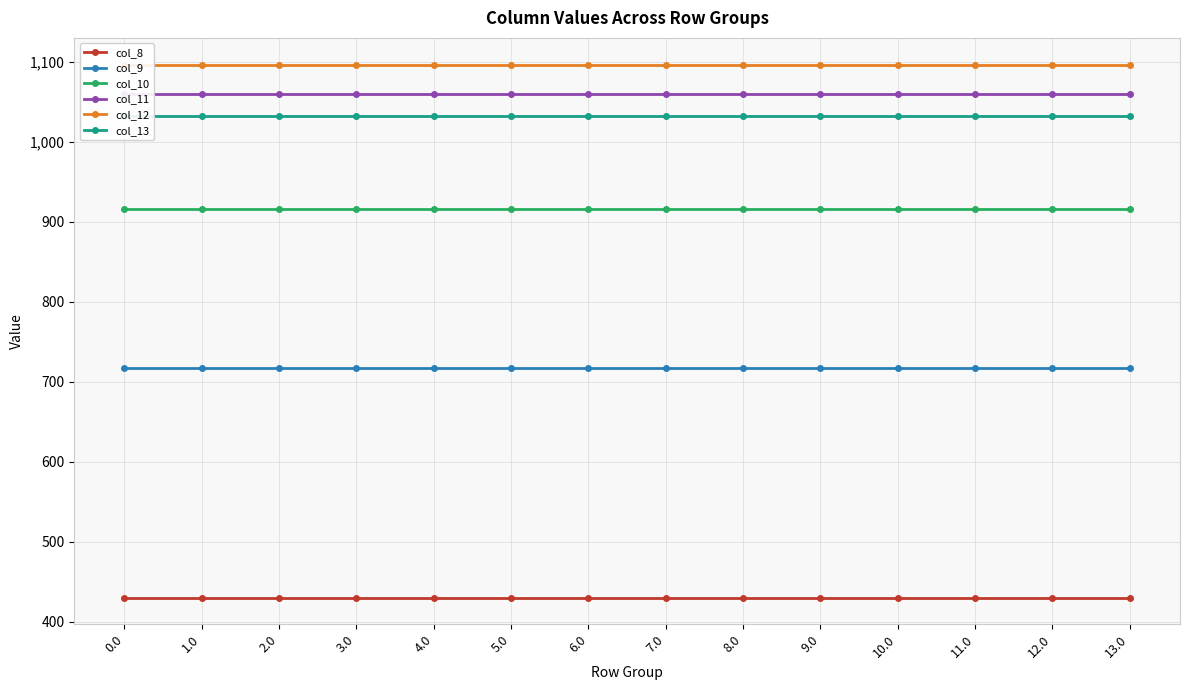

List the labels in order of col_12 value, smallest first.

0.0, 1.0, 2.0, 3.0, 4.0, 5.0, 6.0, 7.0, 8.0, 9.0, 10.0, 11.0, 12.0, 13.0